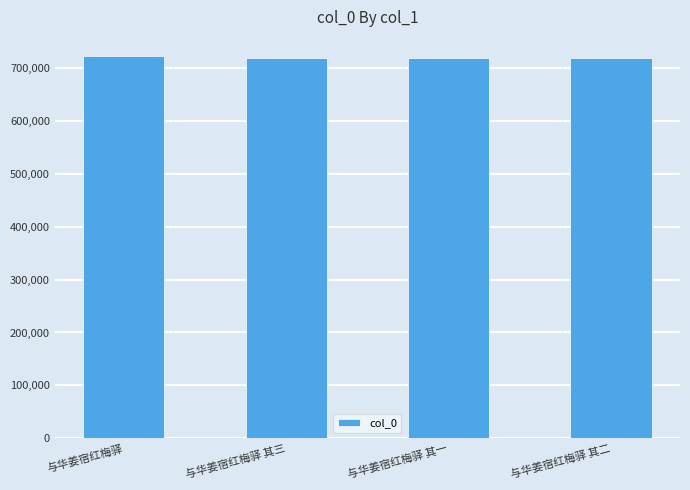

What is the difference between the second highest and minimum values?

2